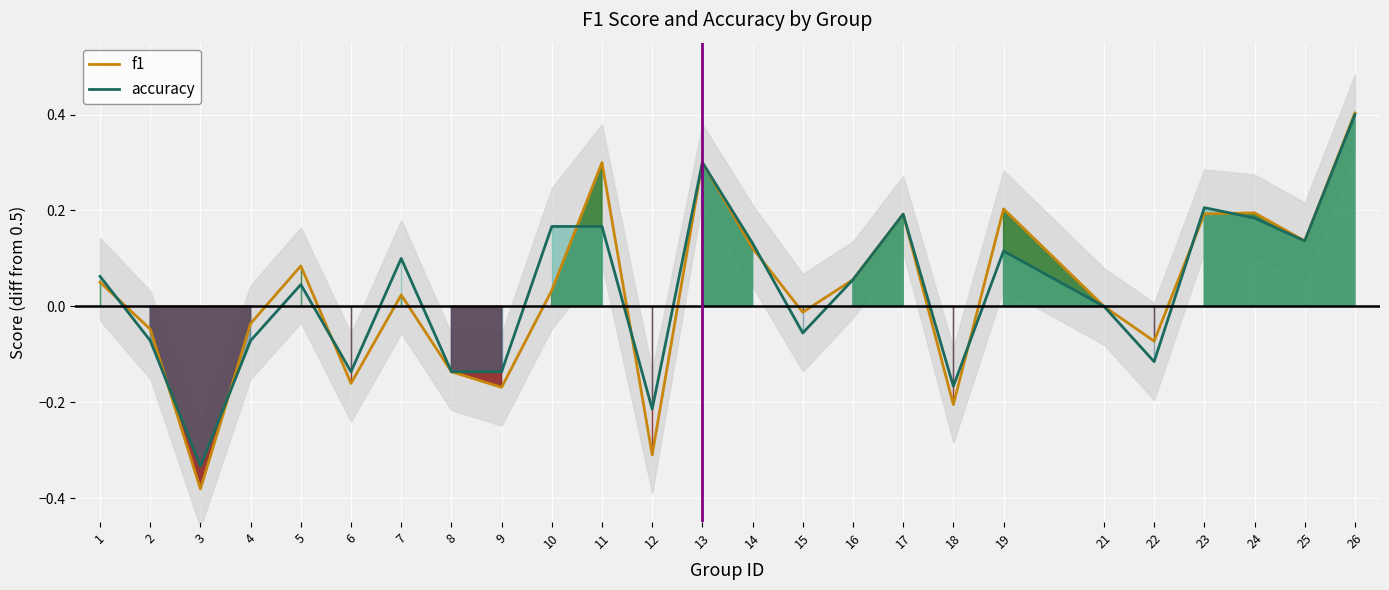

The accuracy series shows 0.3 at 13. True or false?

True